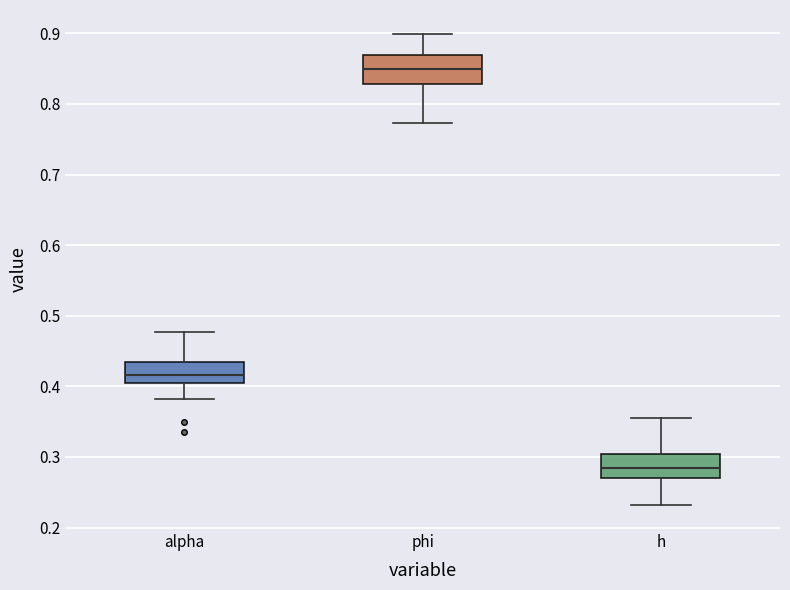

Where does the lower whisker of the box for alpha end on the y-axis? The values are not printed on the chart, so give them approximately, as read against the axis.

0.38